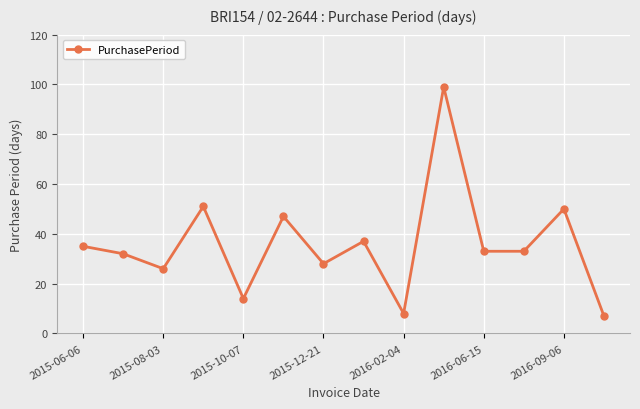

How many data points does each series have?

14